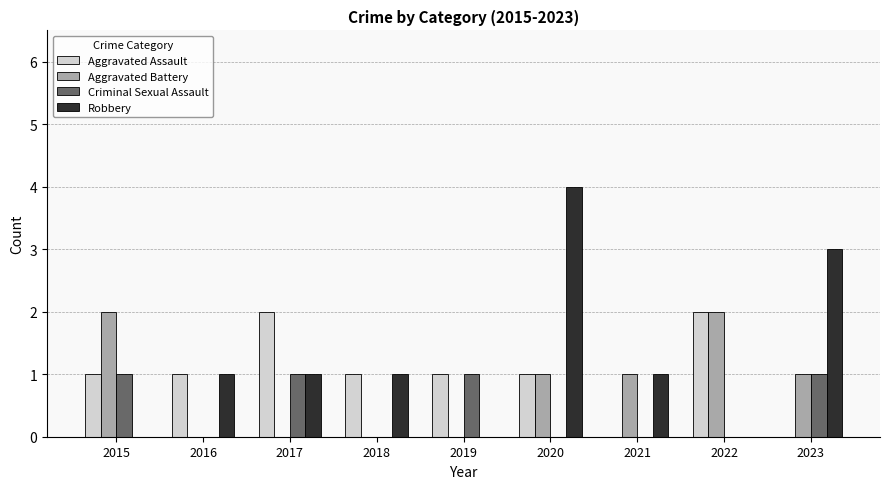

True or false: Aggravated Battery has a value of 1 at 2016.

False